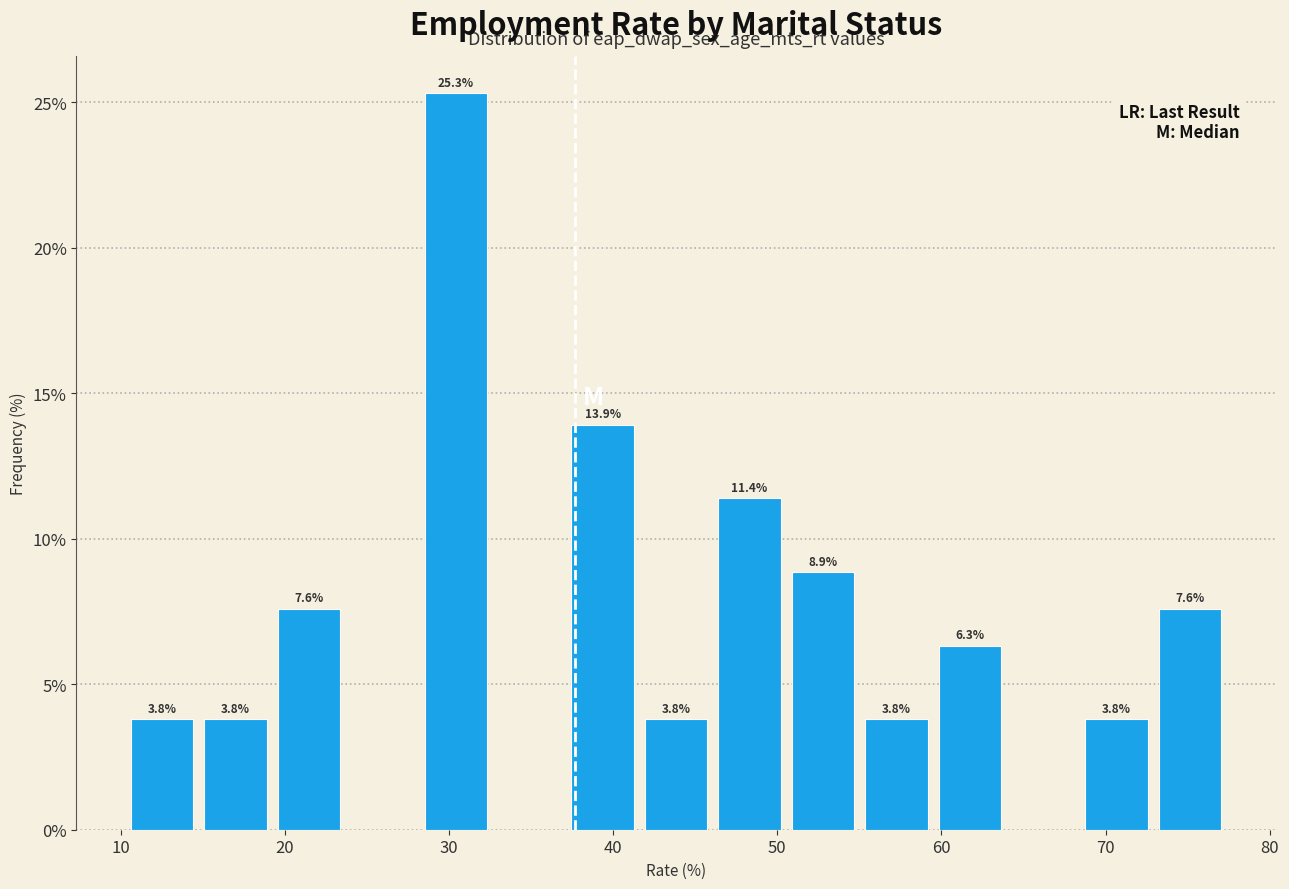

Over which range of the x-axis is the bar tallest?

28 to 33